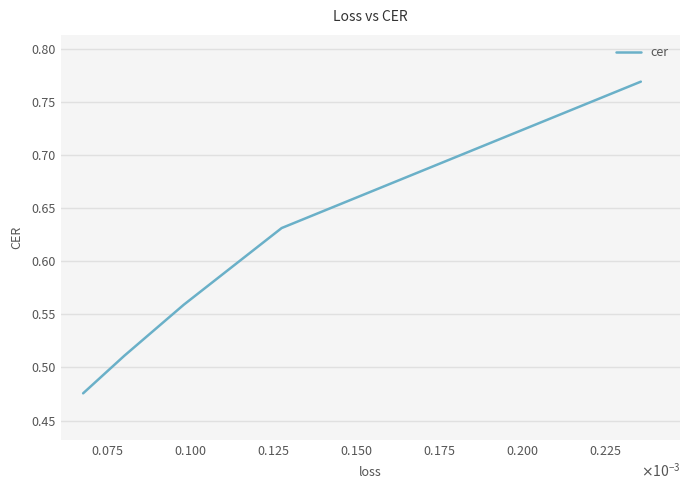

Reading right to left, what are all the values shown in this chart?

0.5	0.5	0.6	0.6	0.8